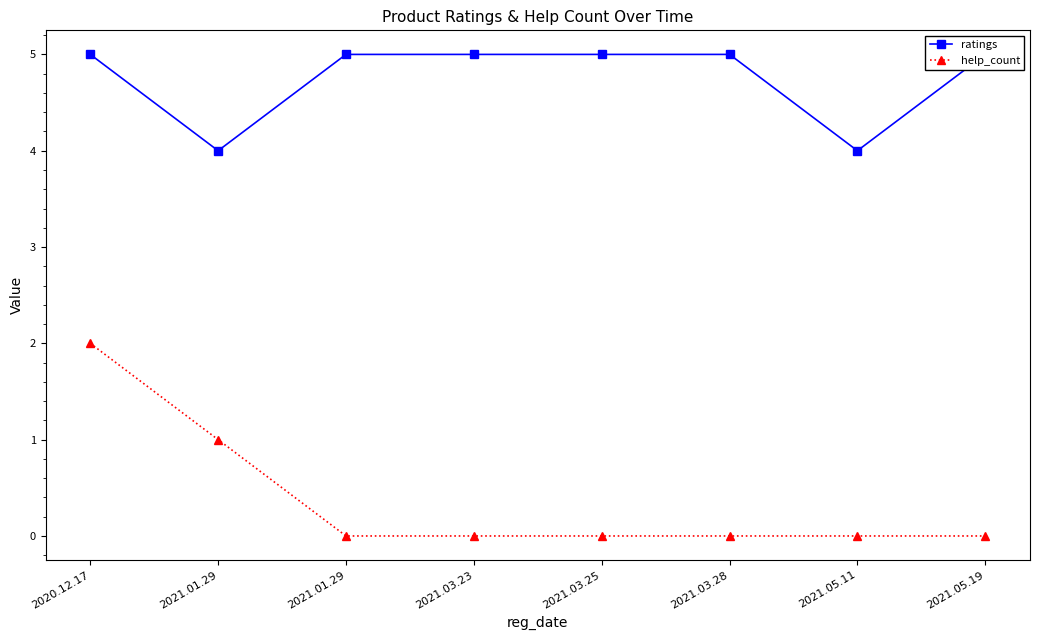

Rank the series by their average value, from lowest to highest.

help_count, ratings